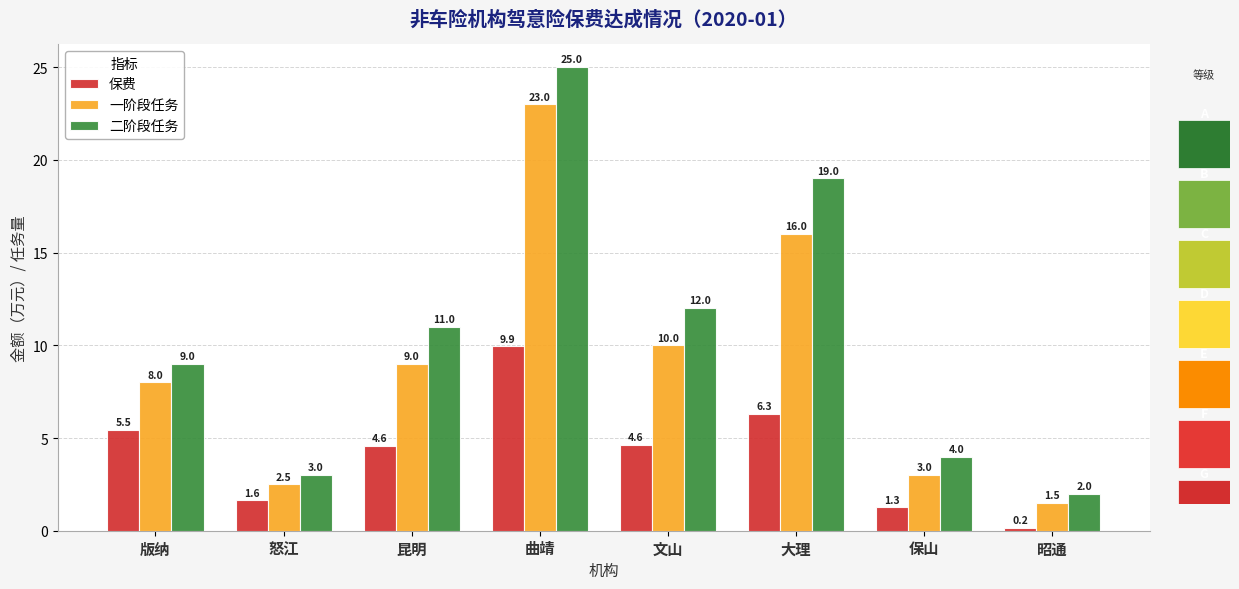

Does the chart contain any negative values?

No